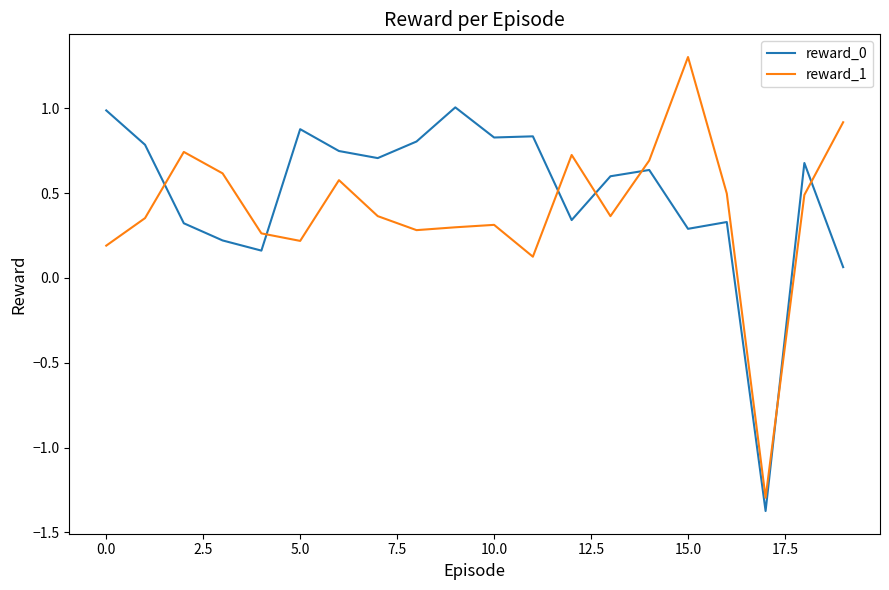

List the series in order of their peak value, highest first.

reward_1, reward_0